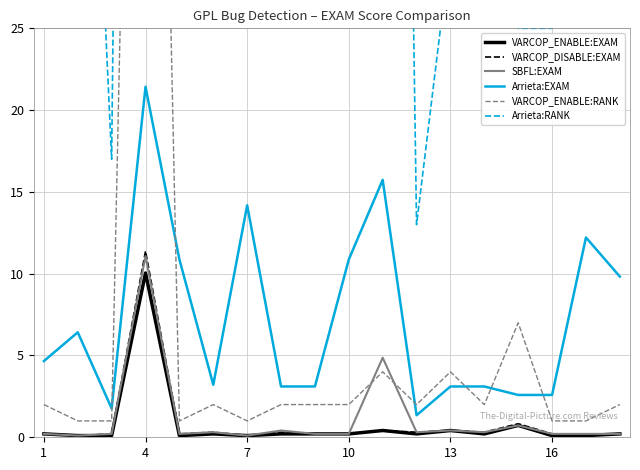

Is it true that VARCOP_ENABLE:EXAM equals 10.0 at 4?

True